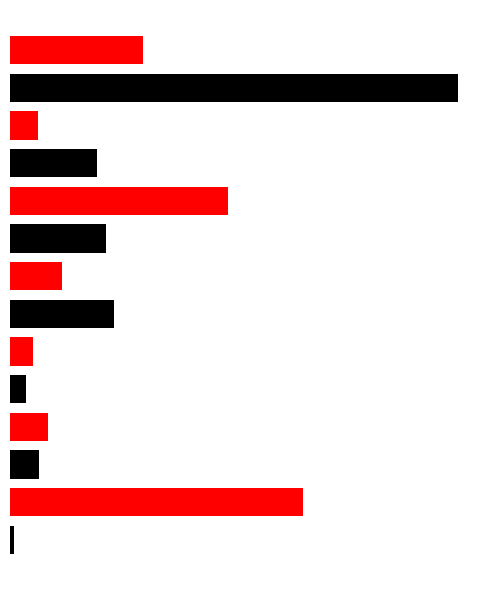

What is the greatest value displayed?

182.4